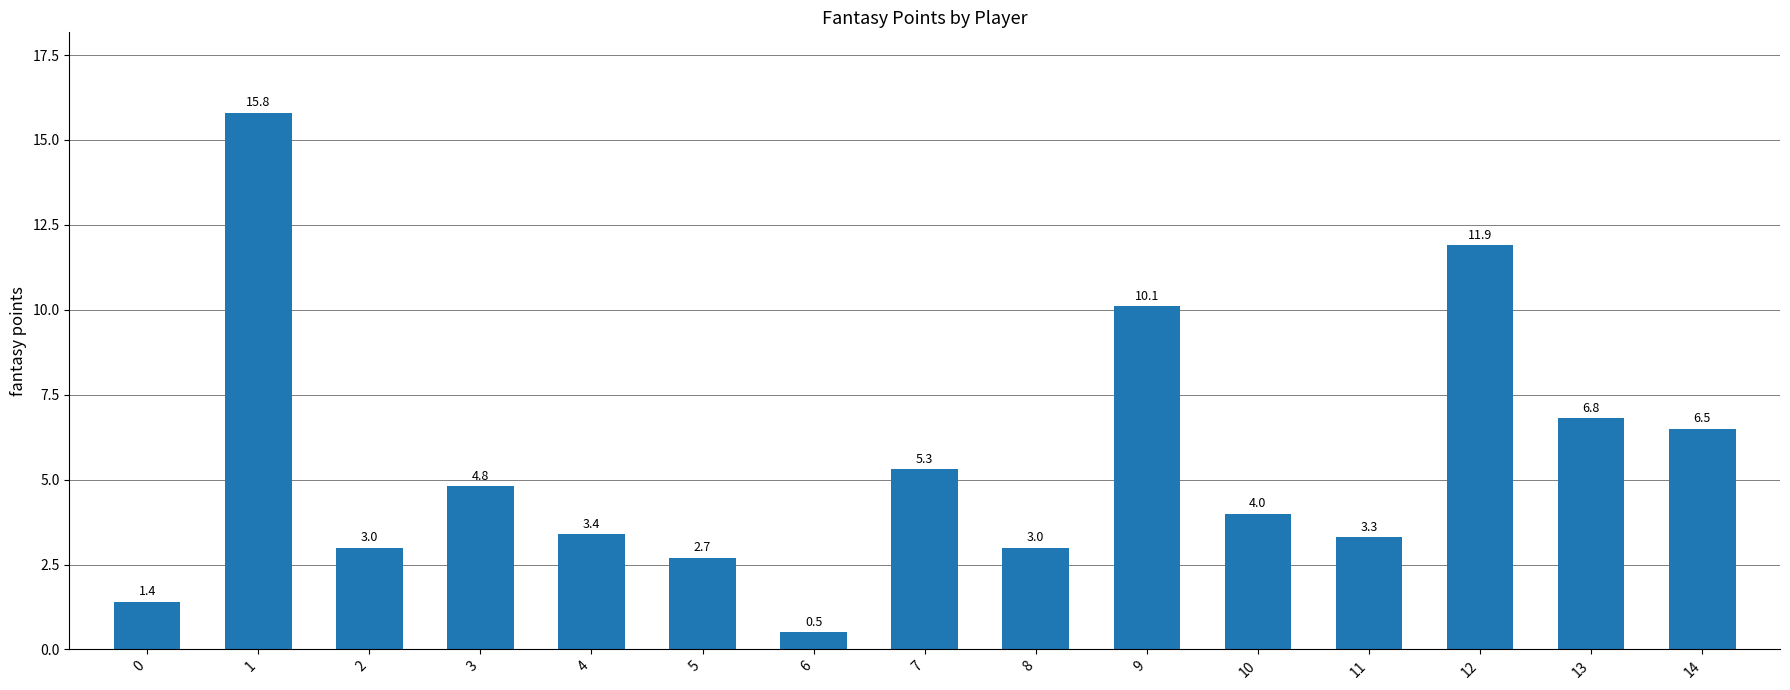

What is the maximum value shown in the chart?

15.8